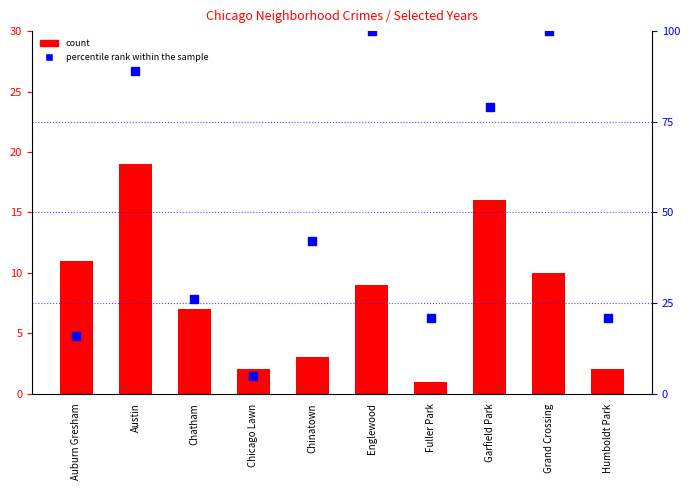

Which series contains the lowest Y value?

count